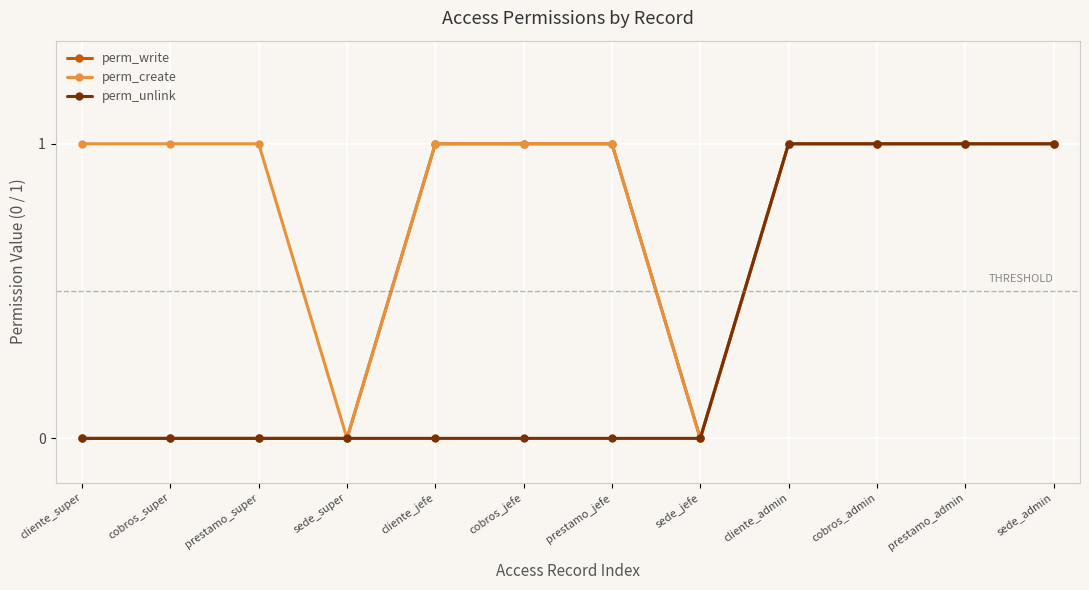

What are all the series names shown in the legend?

perm_write, perm_create, perm_unlink